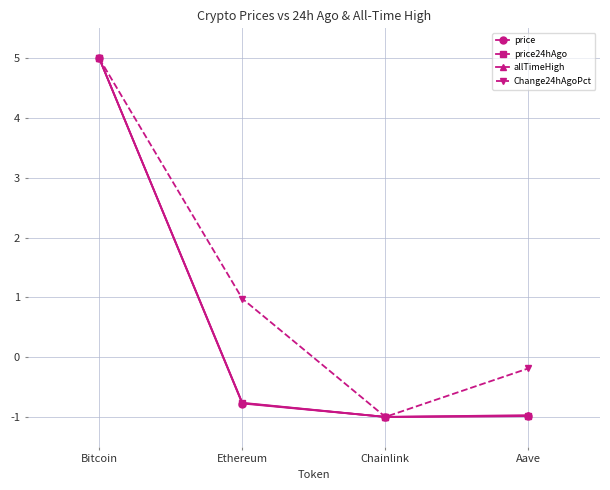

What are all the series names shown in the legend?

price, price24hAgo, allTimeHigh, Change24hAgoPct